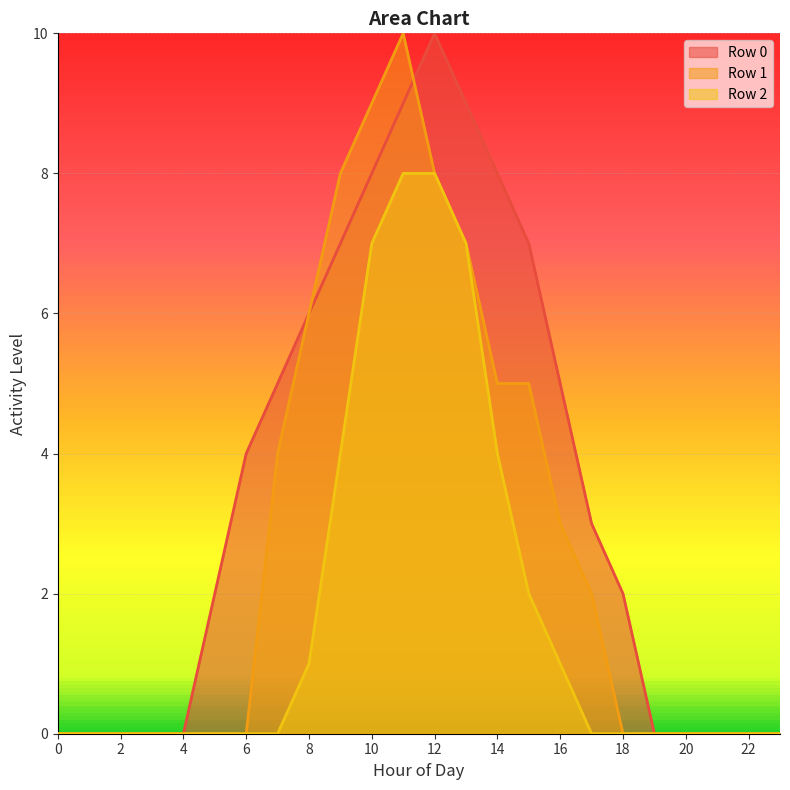

List the series in order of their peak value, lowest first.

Row 2, Row 0, Row 1